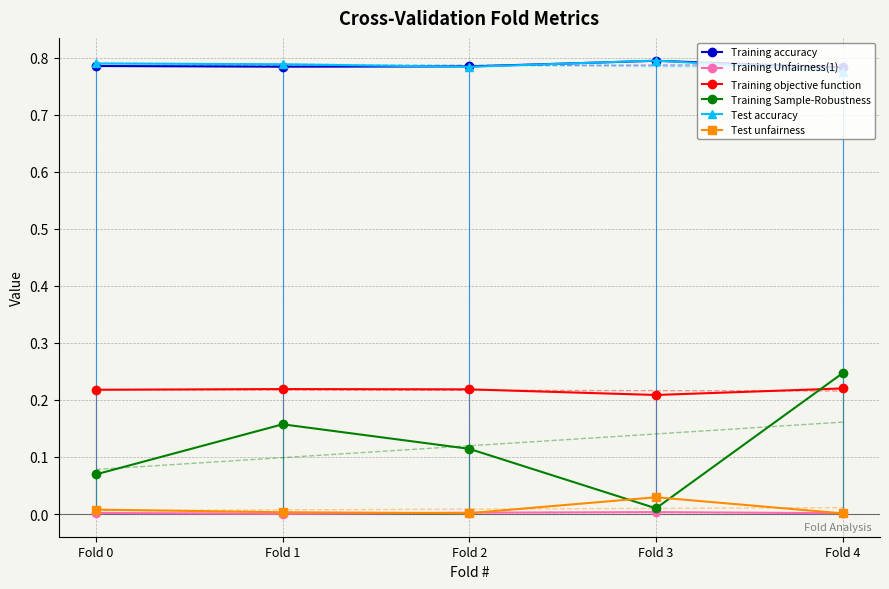

Where is the first local maximum for Training accuracy?

Fold 3